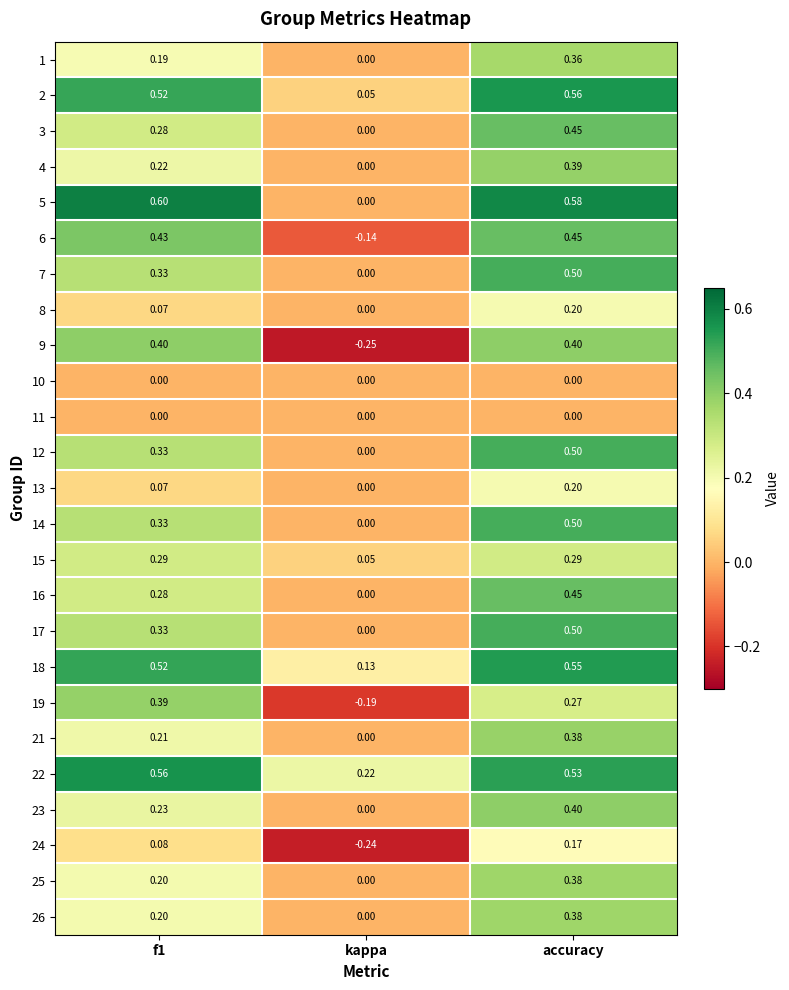

Which label corresponds to the smallest value in the chart?

kappa